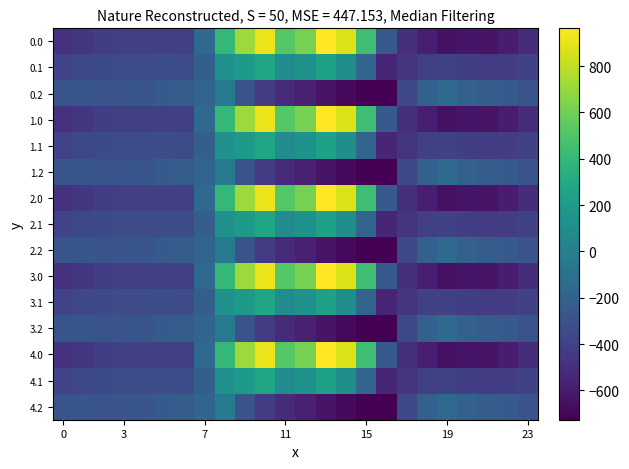

Rank the series by their maximum value, from highest to lowest.

0.0, 1.0, 2.0, 3.0, 4.0, 0.1, 1.1, 2.1, 3.1, 4.1, 0.2, 1.2, 2.2, 3.2, 4.2